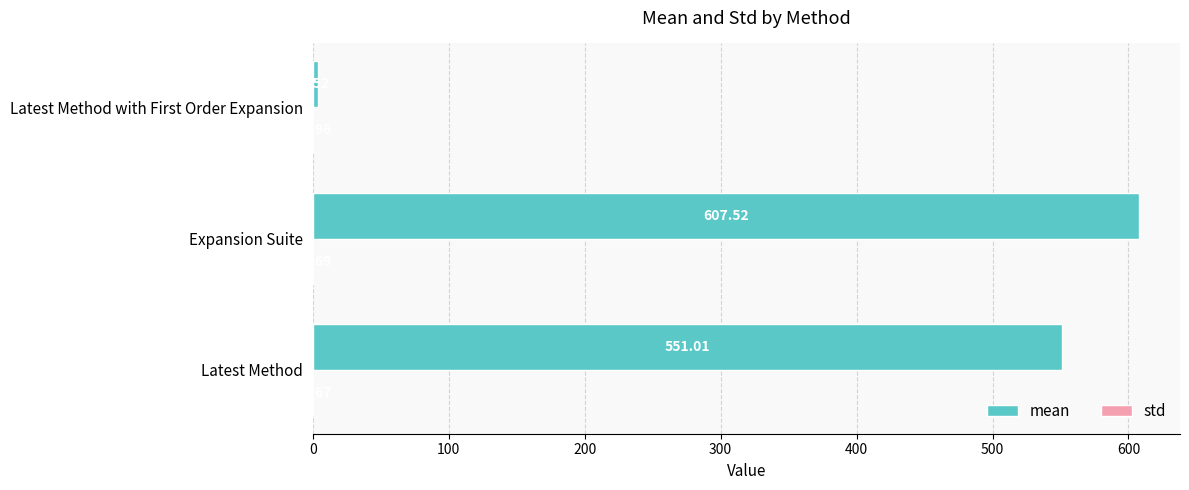

Which series changed the most between Expansion Suite and Latest Method with First Order Expansion?

mean